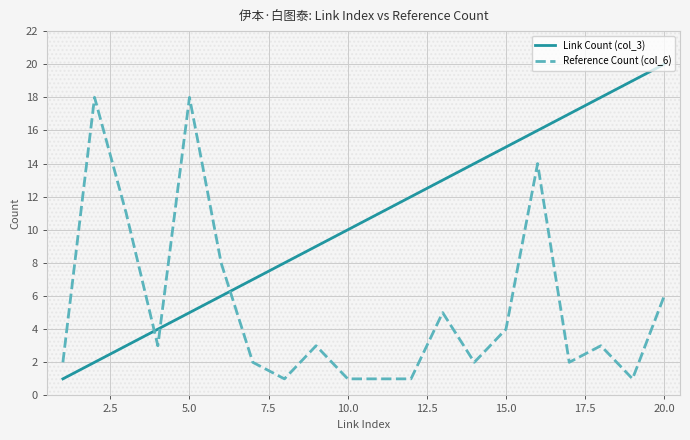

What is the greatest value displayed?

20